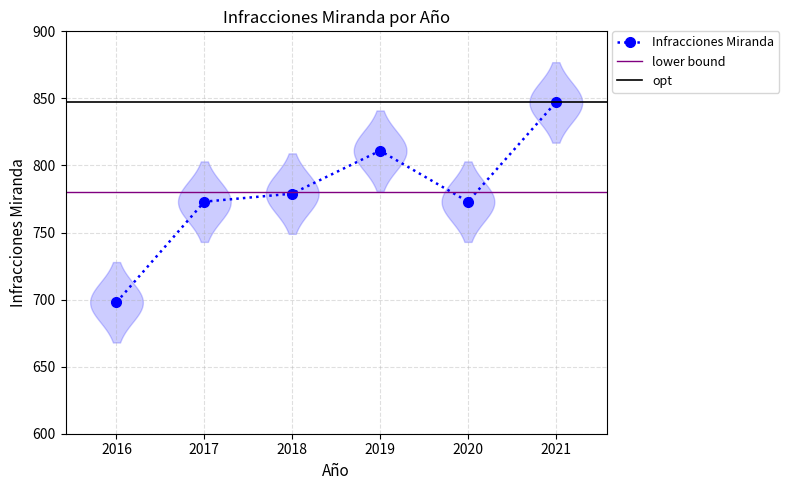

What value does the data have at 2021?

847